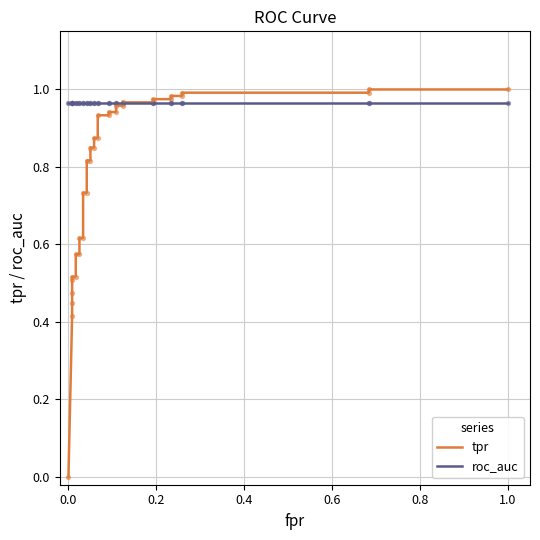

Is the value of tpr at 16 greater than the value of roc_auc at 30?

No